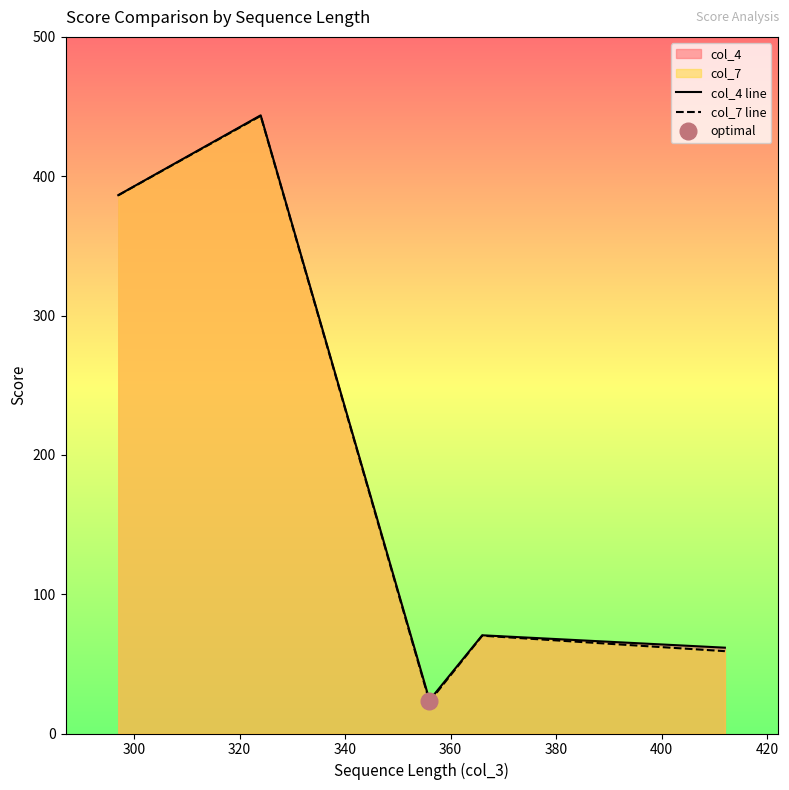

What is the lowest value of the col_4 line series?

23.9